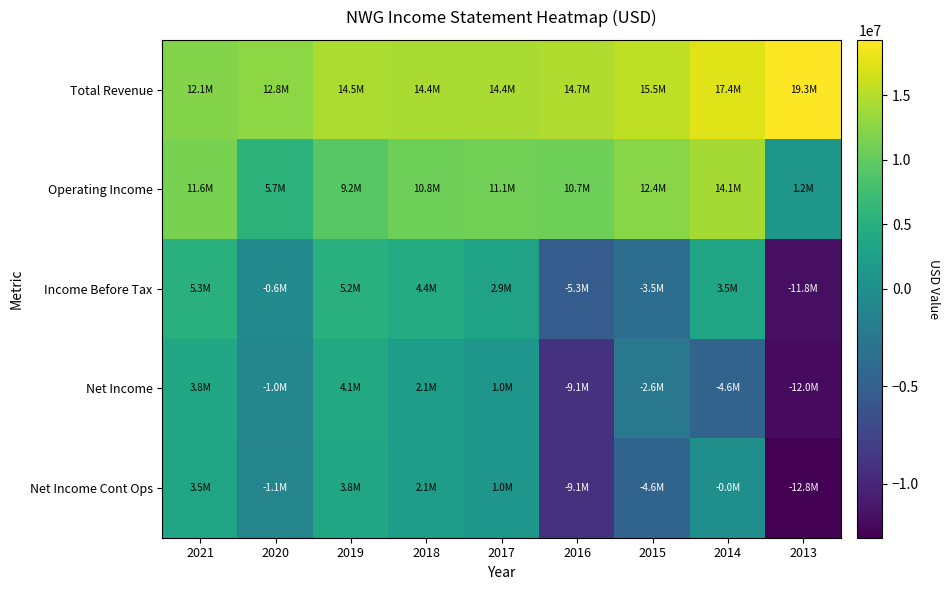

Reading right to left, list all the values displayed in this chart.

Total Revenue: 2013=19289300	2014=17409500	2015=15545300	2016=14675800	2017=14383800	2018=14403400	2019=14505000	2020=12772600	2021=12140300
Operating Income: 2013=1194300	2014=14123000	2015=12376300	2016=10728500	2017=11072700	2018=10765000	2019=9222900	2020=5664100	2021=11591500
Income Before Tax: 2013=-11781600	2014=3518100	2015=-3523600	2016=-5321300	2017=2918700	2018=4378800	2019=5192200	2020=-627000	2021=5256100
Net Income: 2013=-12041200	2014=-4618900	2015=-2579800	2016=-9066500	2017=980300	2018=2114400	2019=4084100	2020=-981600	2021=3845600
Net Income Cont Ops: 2013=-12784100	2014=-33300	2015=-4588600	2016=-9066500	2017=980300	2018=2114400	2019=3750400	2020=-1139300	2021=3485800